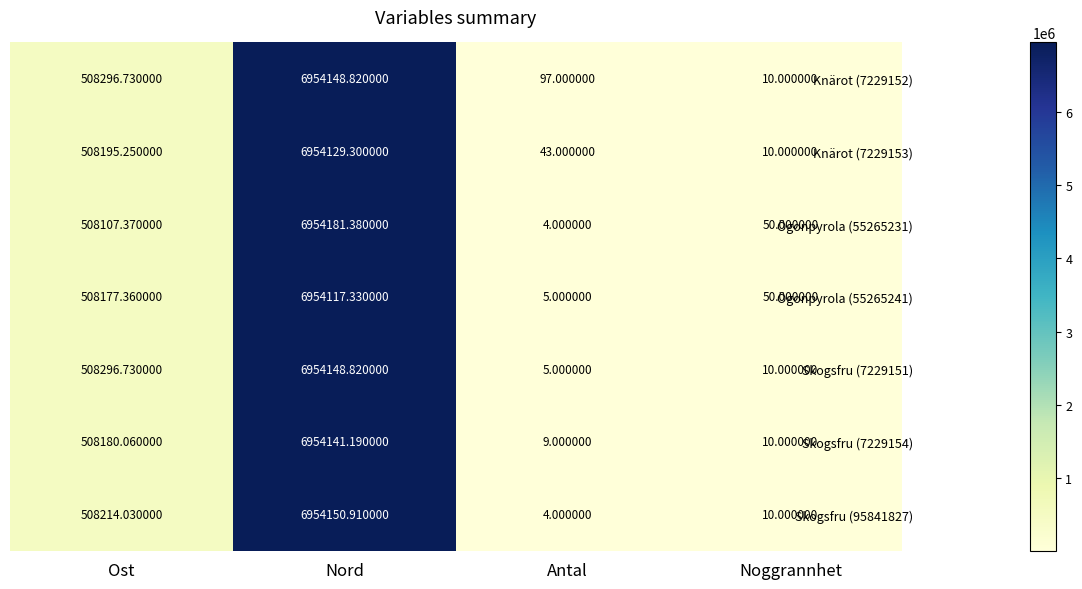

Rank the categories by Knärot (7229152) value from highest to lowest.

Nord, Ost, Antal, Noggrannhet